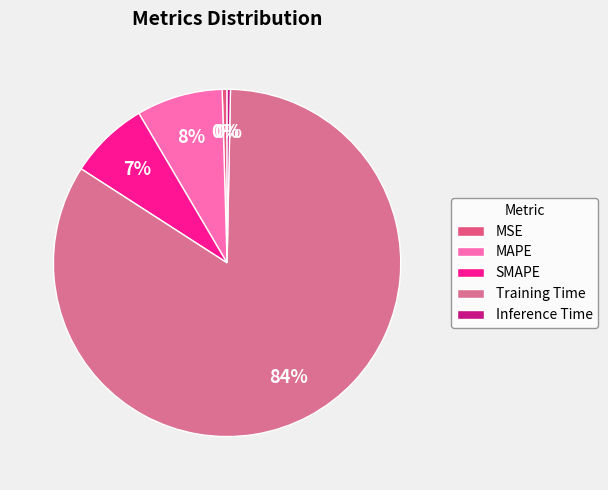

The MSE slice represents 0% of the pie. True or false?

True